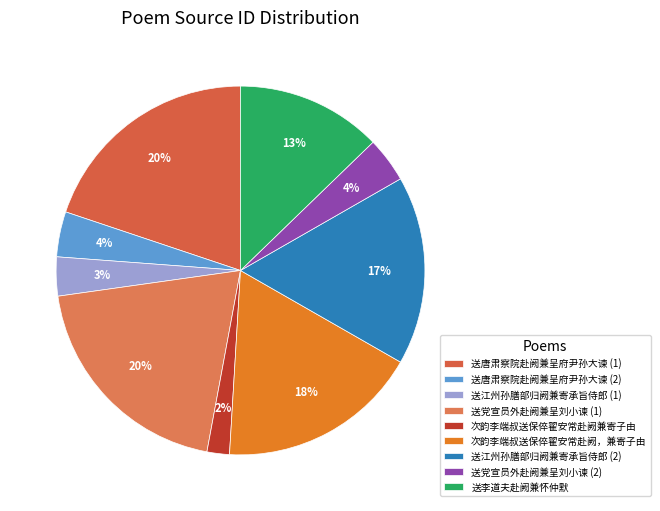

How many slices are in this pie chart?

9